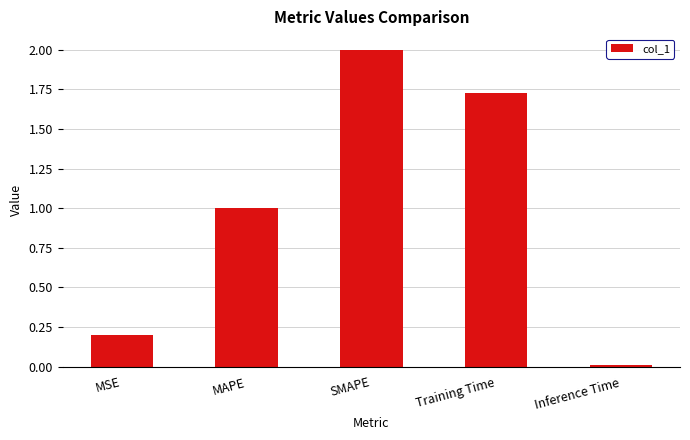

Rank the categories by value from highest to lowest.

SMAPE, Training Time, MAPE, MSE, Inference Time